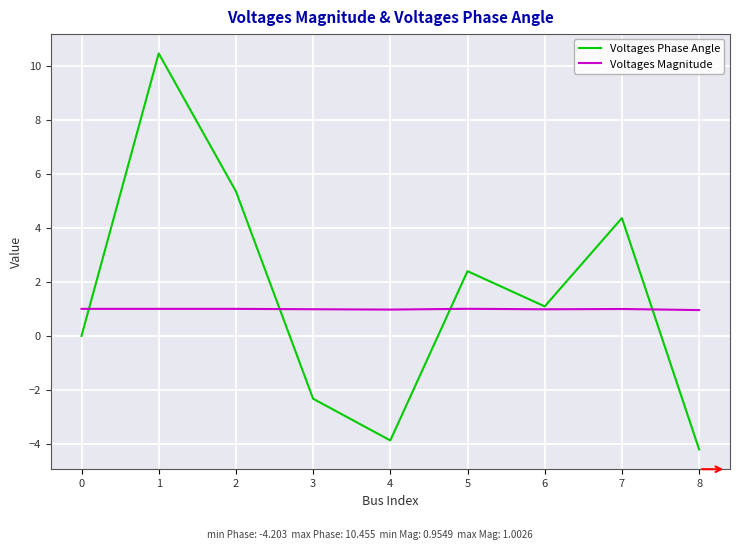

Between 1 and 5, which series saw the biggest shift?

Voltages Phase Angle